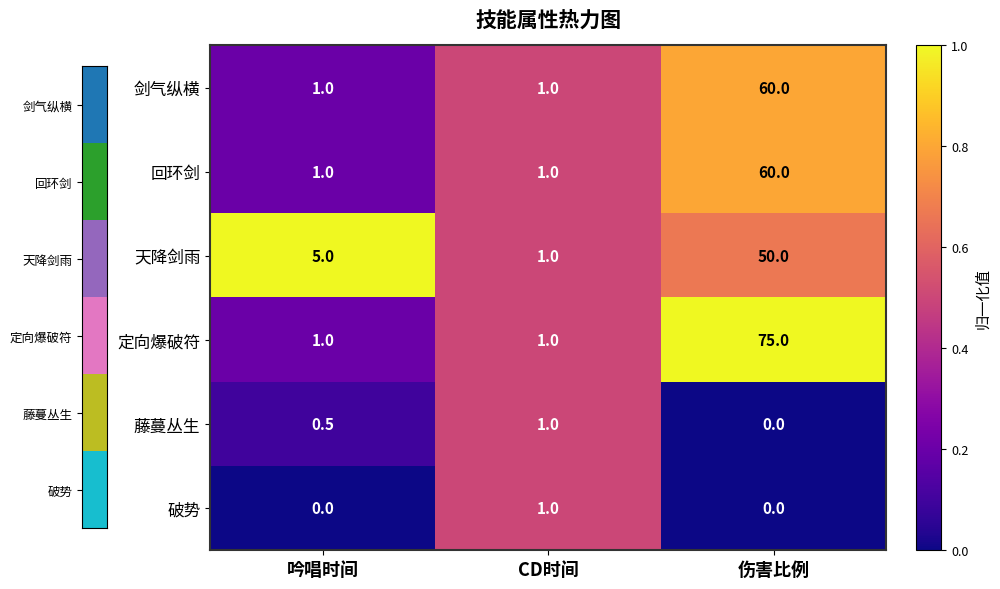

The value of 剑气纵横 at CD时间 is 1.6. True or false?

False